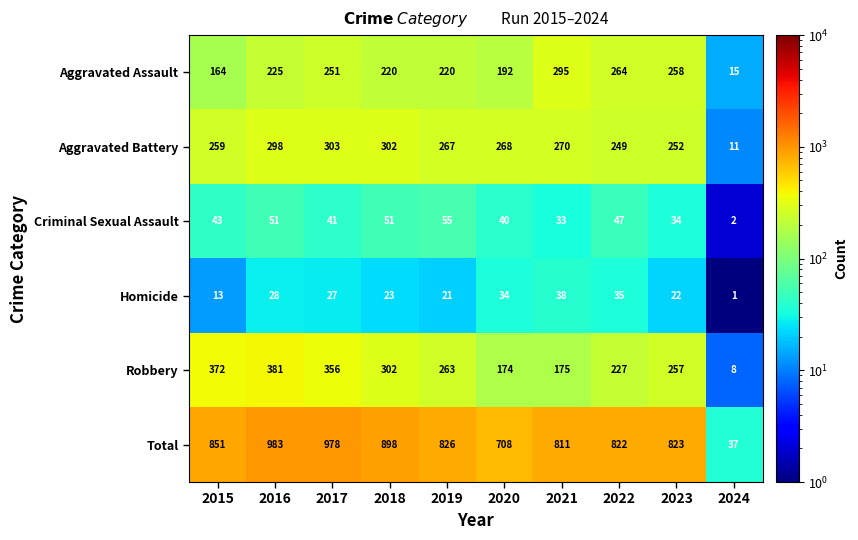

At which category is the sum across all series the highest?

2016